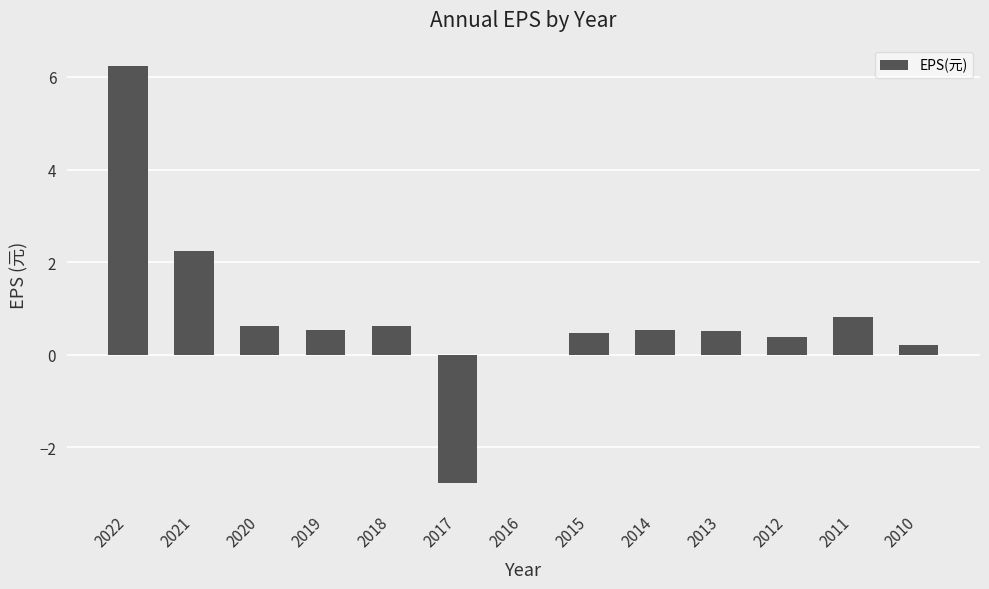

Are the bars grouped side by side (vs. stacked)?

No